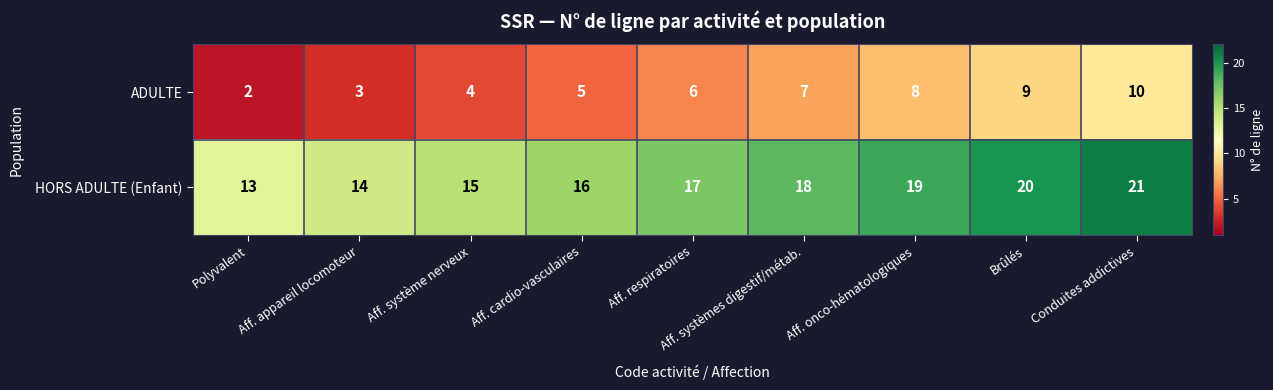

What is the difference between the highest and lowest values at Aff. appareil locomoteur?

11